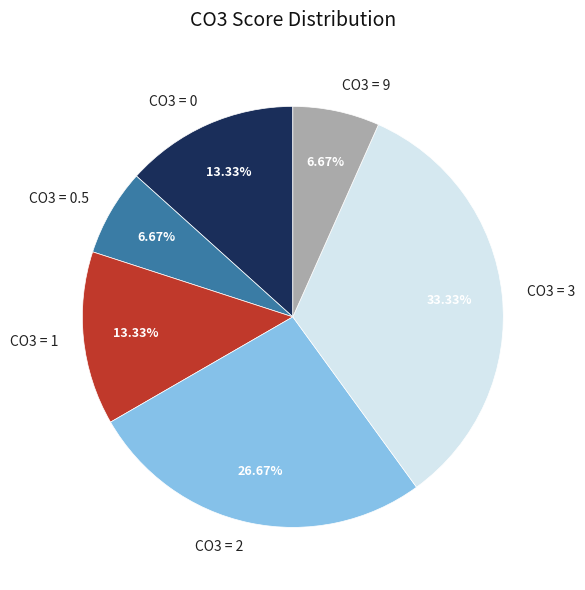

Is there any slice that represents more than half of the pie?

No